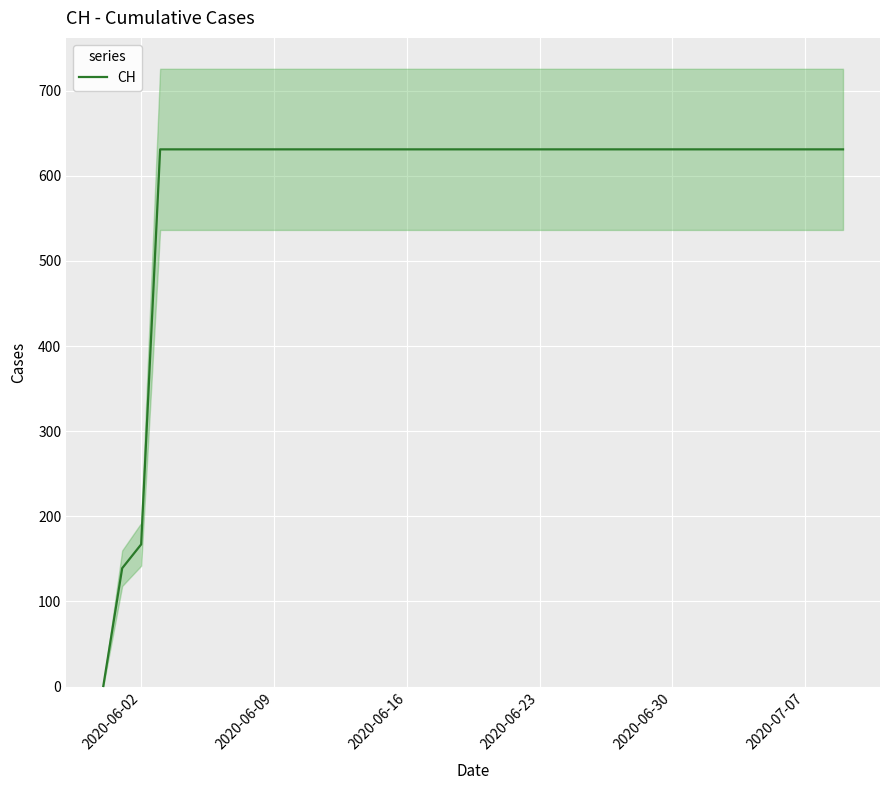

What is the maximum value for CH?

631